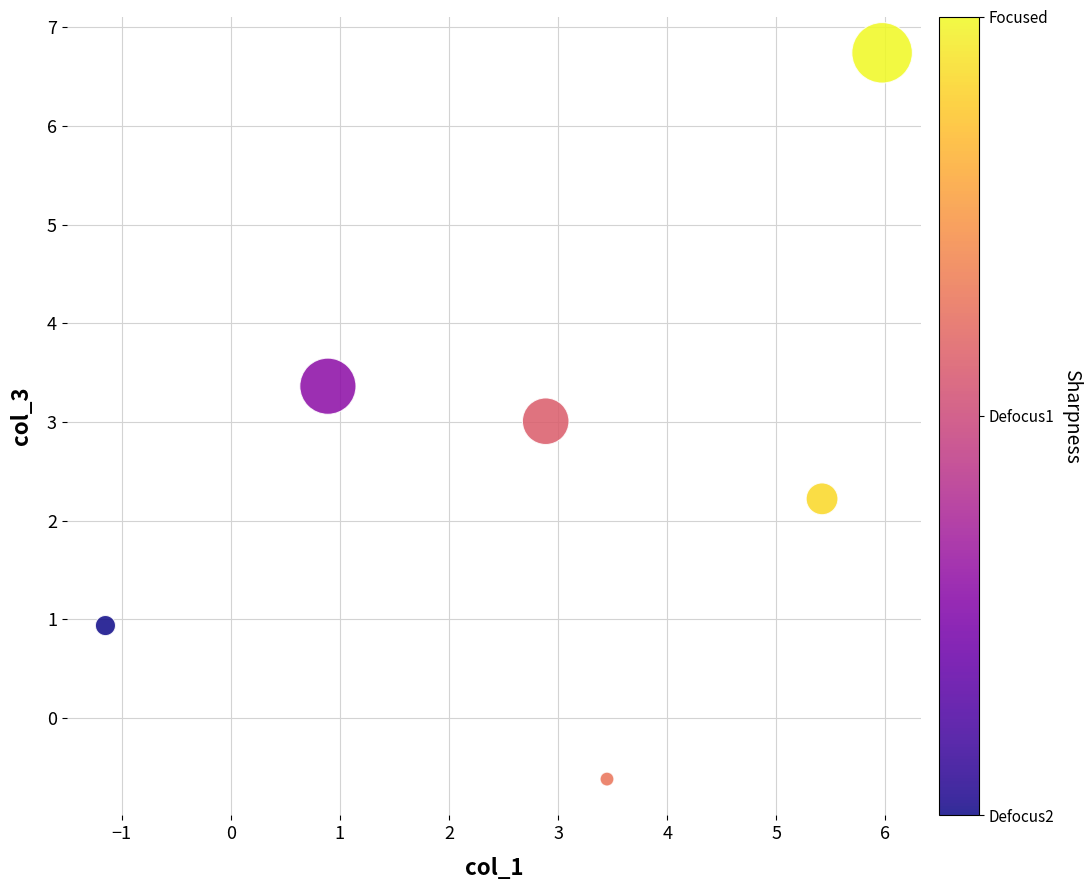

What is the average Y value?

2.6